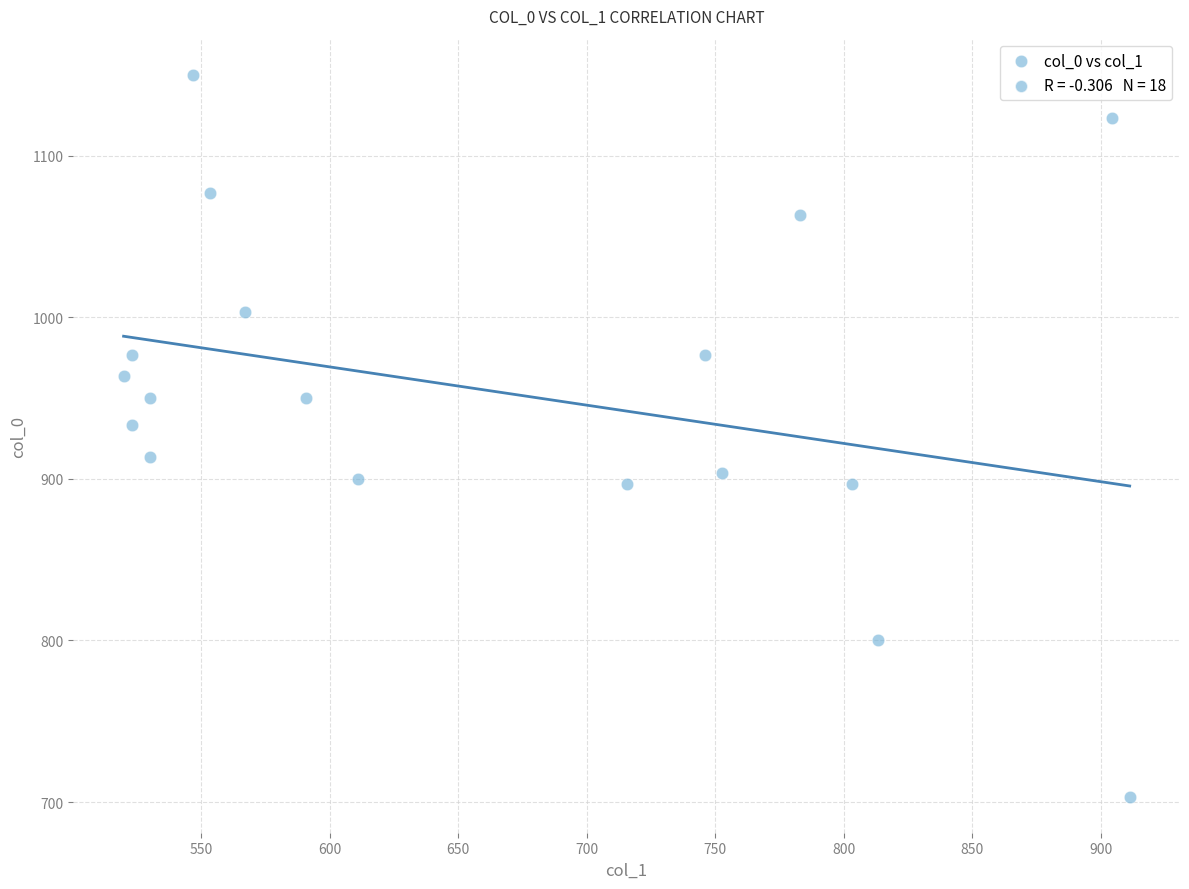

What Y value in the scatter plot is closest to 926?

933.3